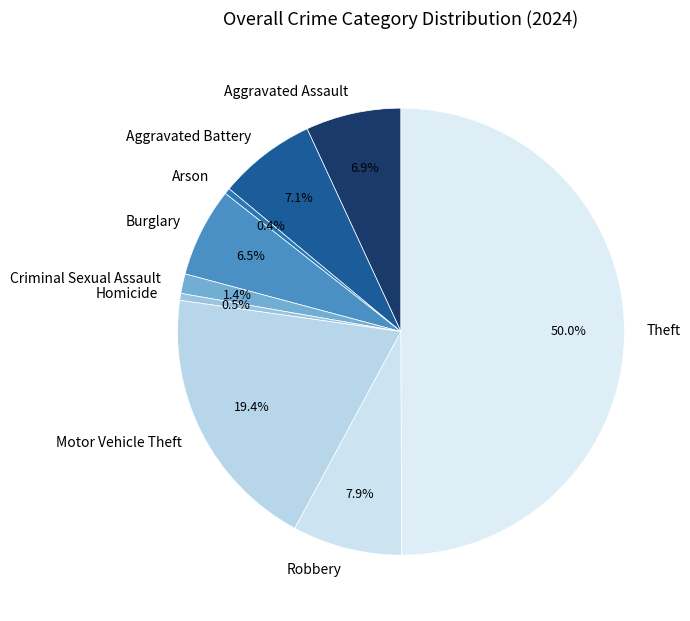

Is Homicide the majority of the pie?

No